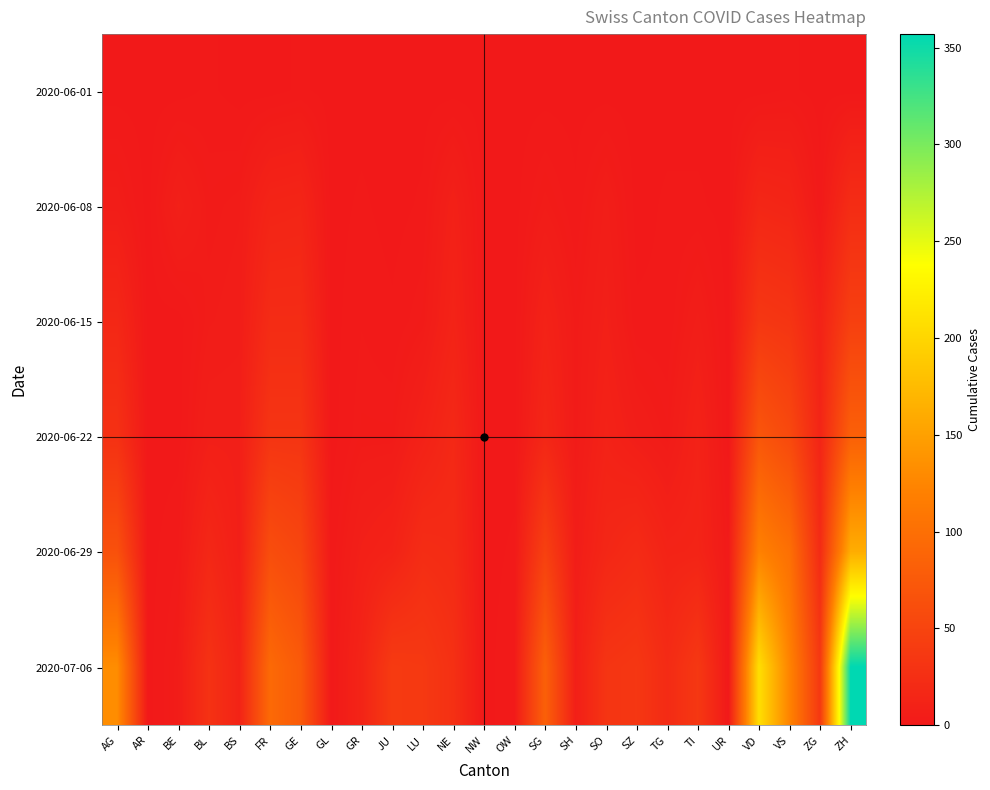

How many data points does each series have?

25